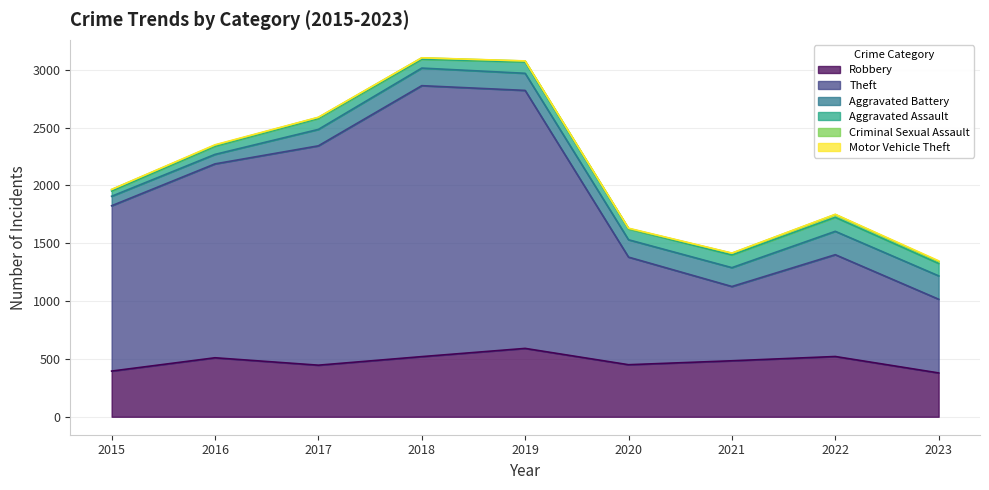

Which category has the highest value in the Robbery series?

2019